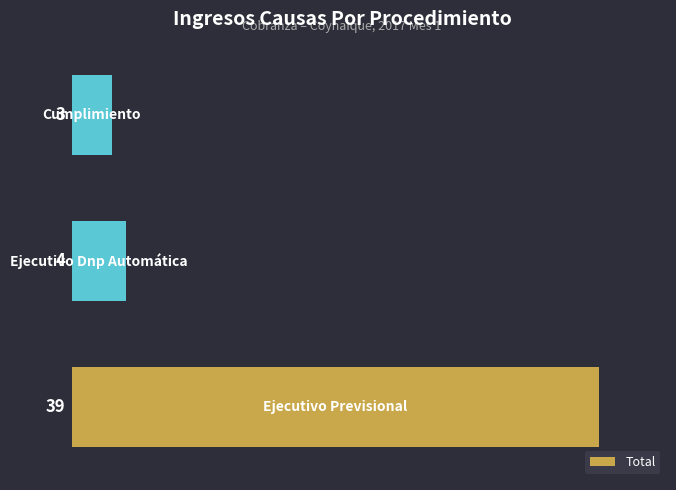

Count the number of data series in this chart.

1